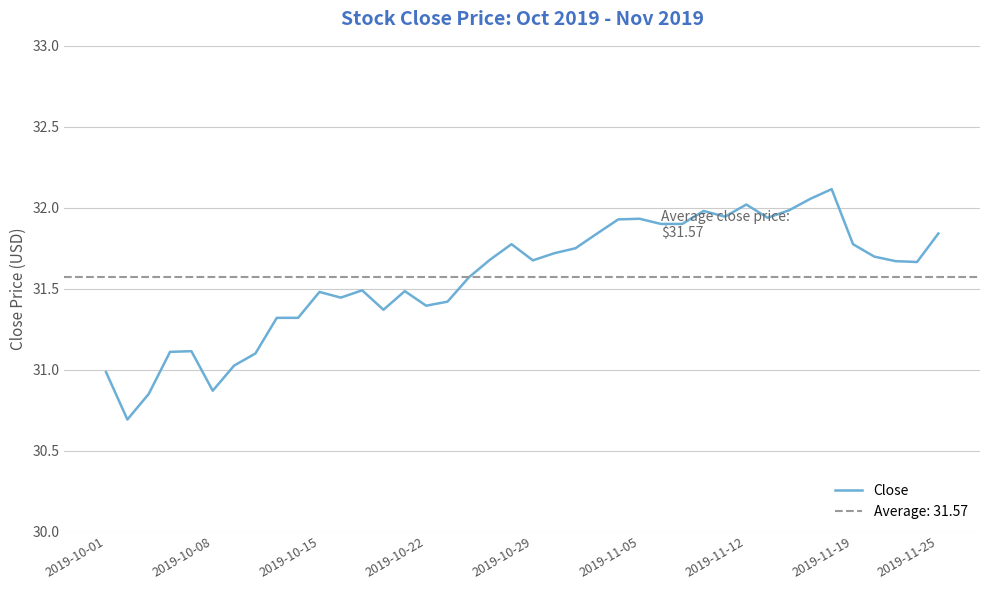

Is it true that Close equals 50.3 at 2019-11-19?

False